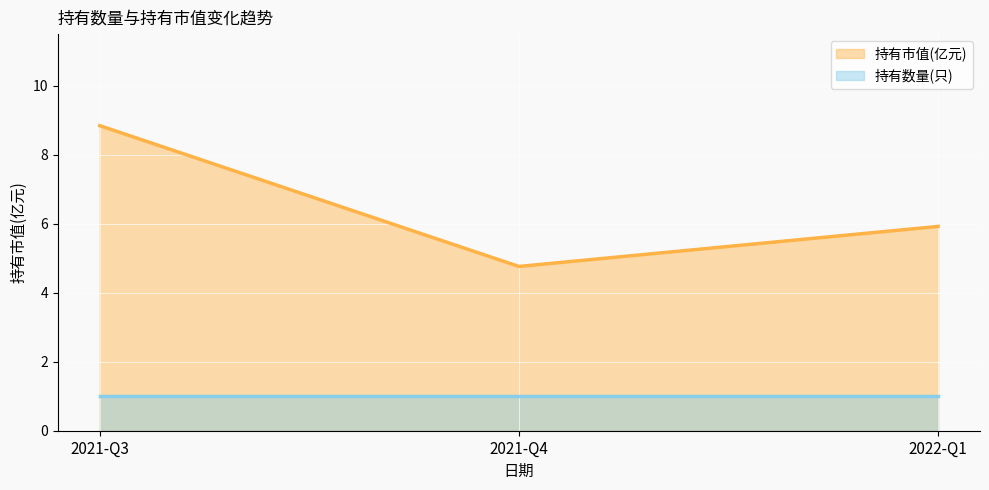

What is the label of the 2nd point from the left?

2021-Q4